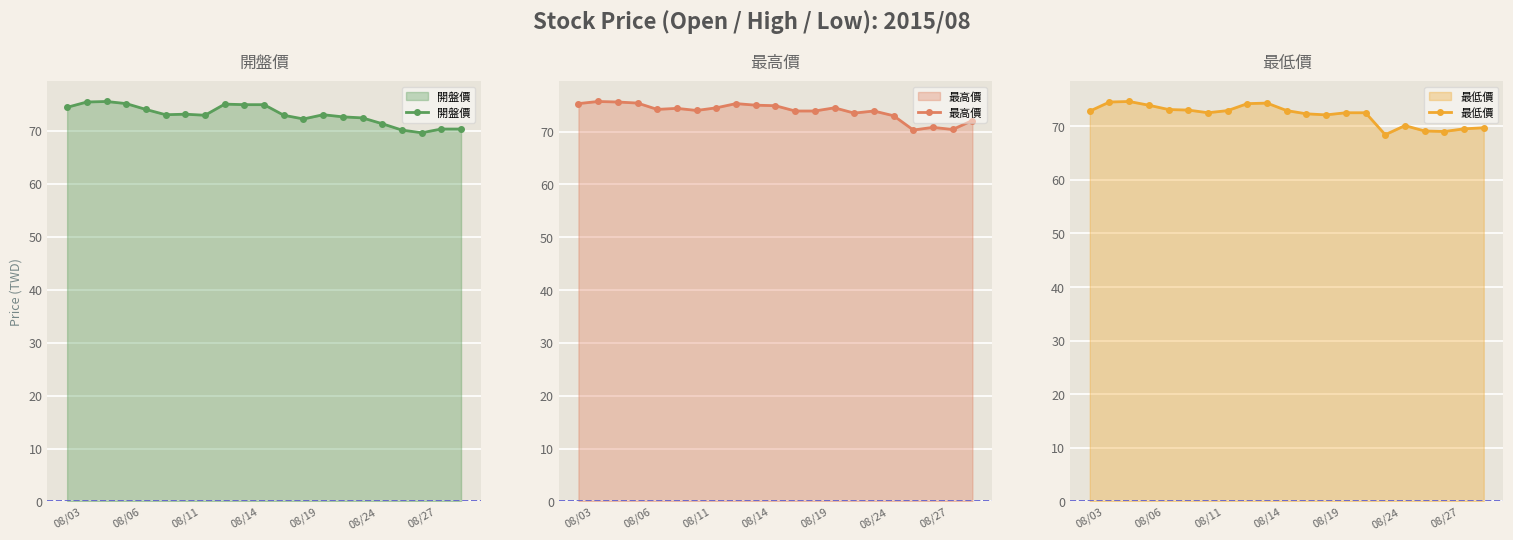

Is it true that 開盤價 equals 27.4 at 7?

False